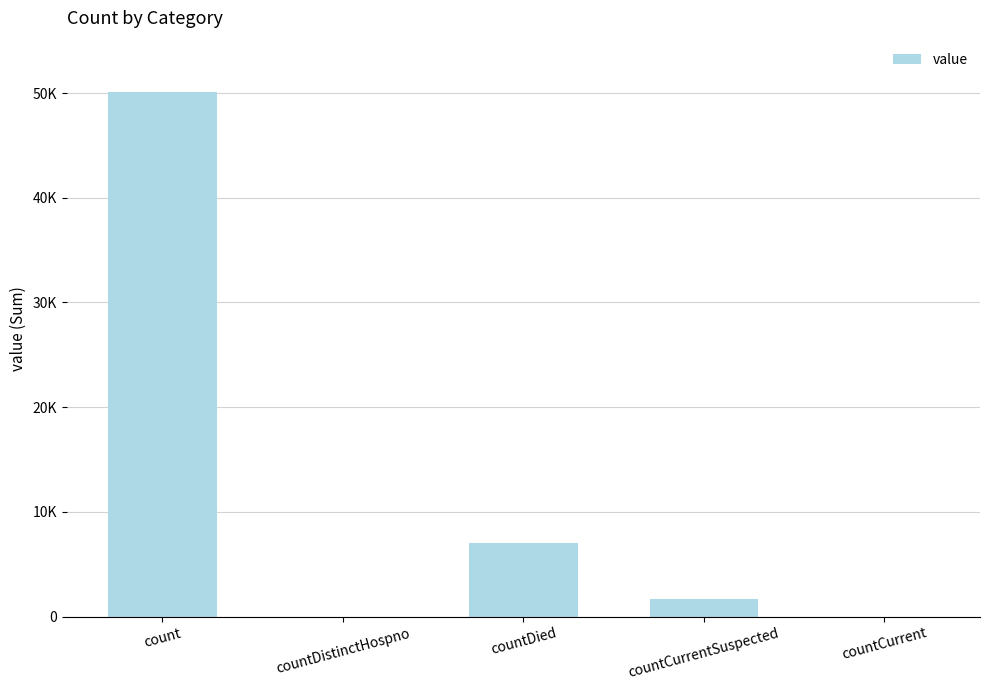

The value at countDistinctHospno is 27337. True or false?

False